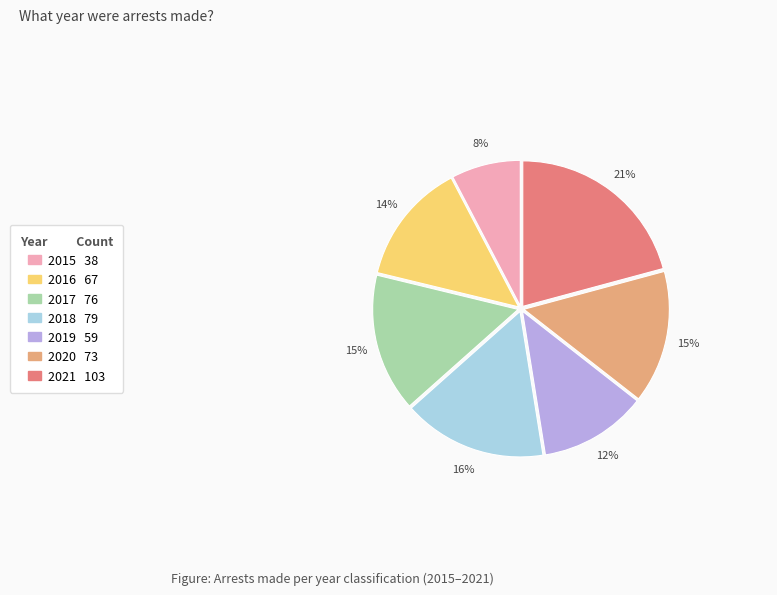

True or false: 2017 accounts for 4% of the total.

False